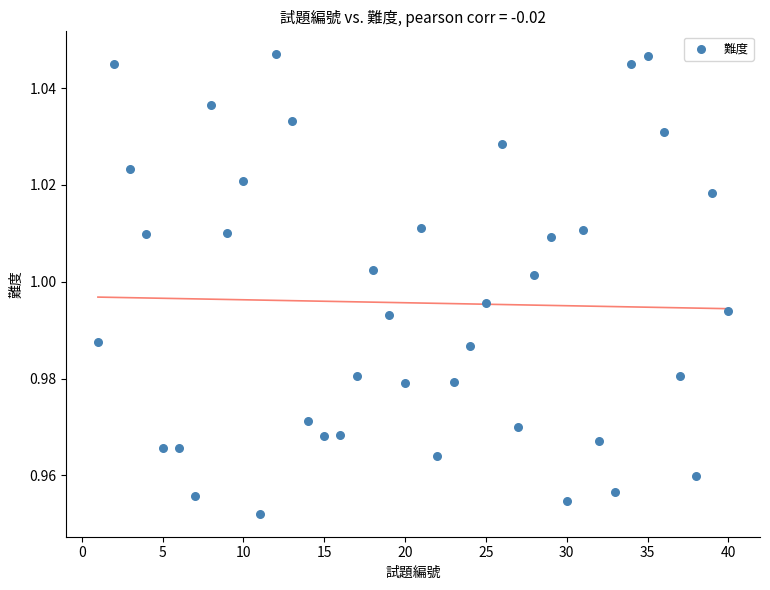

What is the range of X values (max minus min)?

39.0